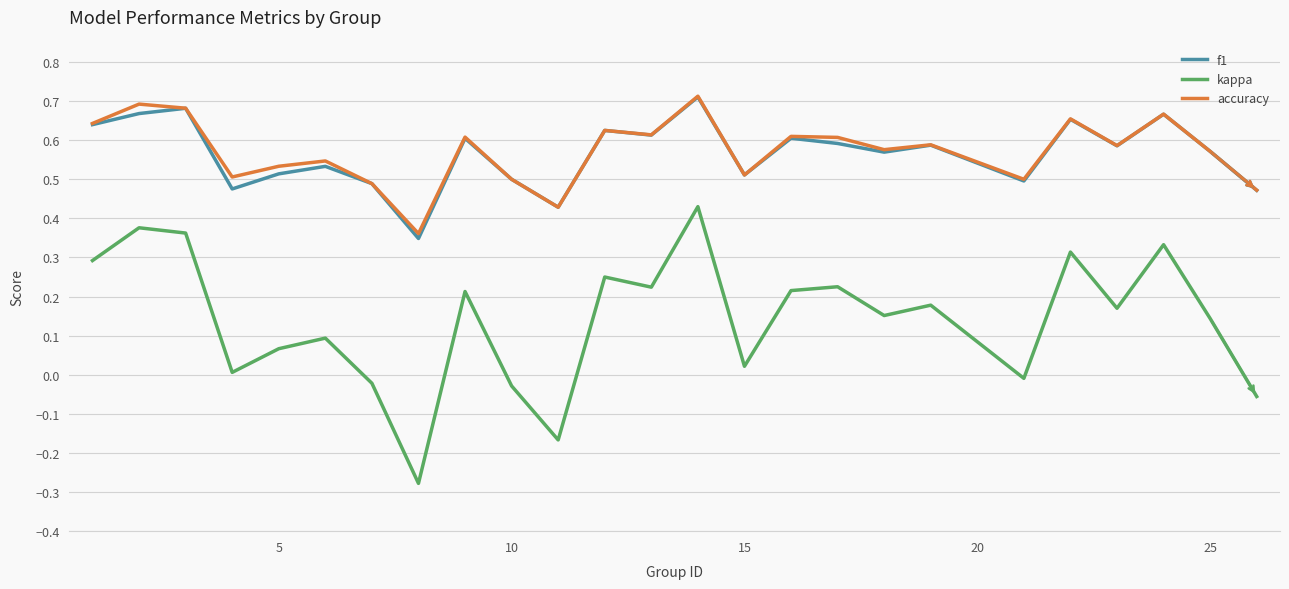

Which series has the largest range (max minus min)?

kappa